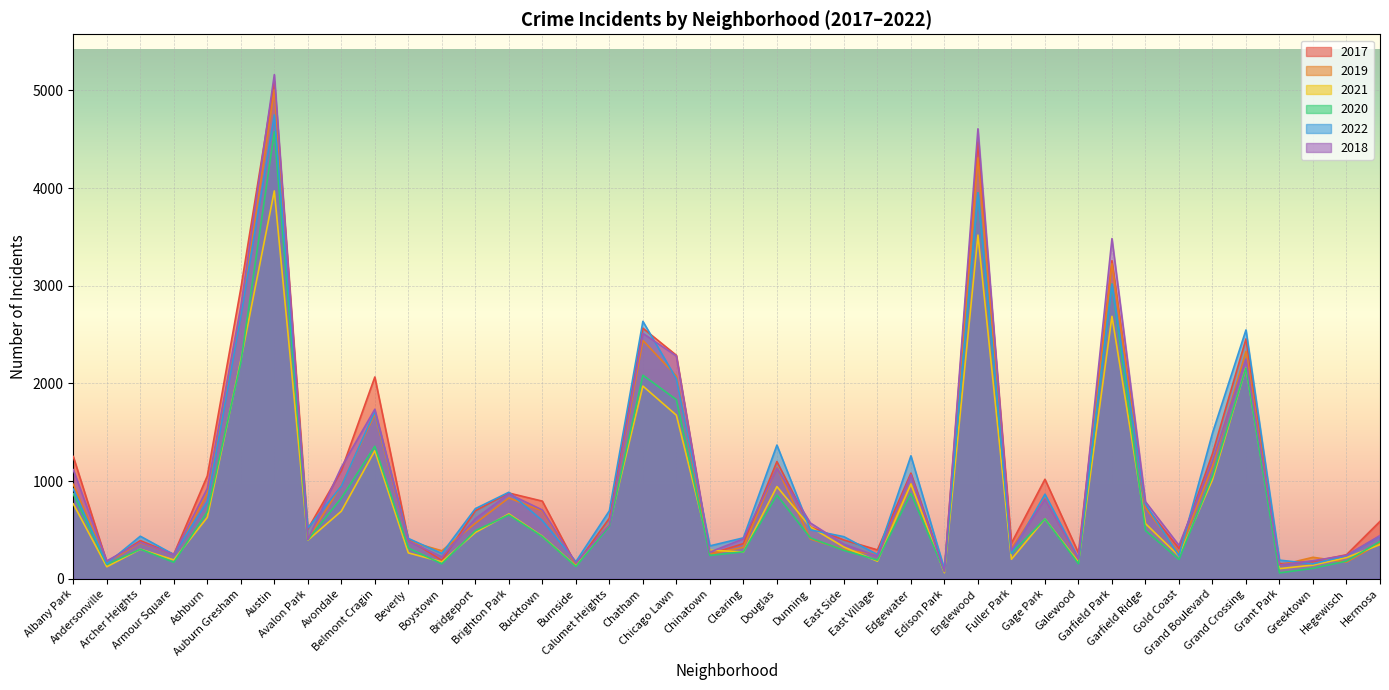

Which has a higher value, Ashburn or Gold Coast?

Ashburn